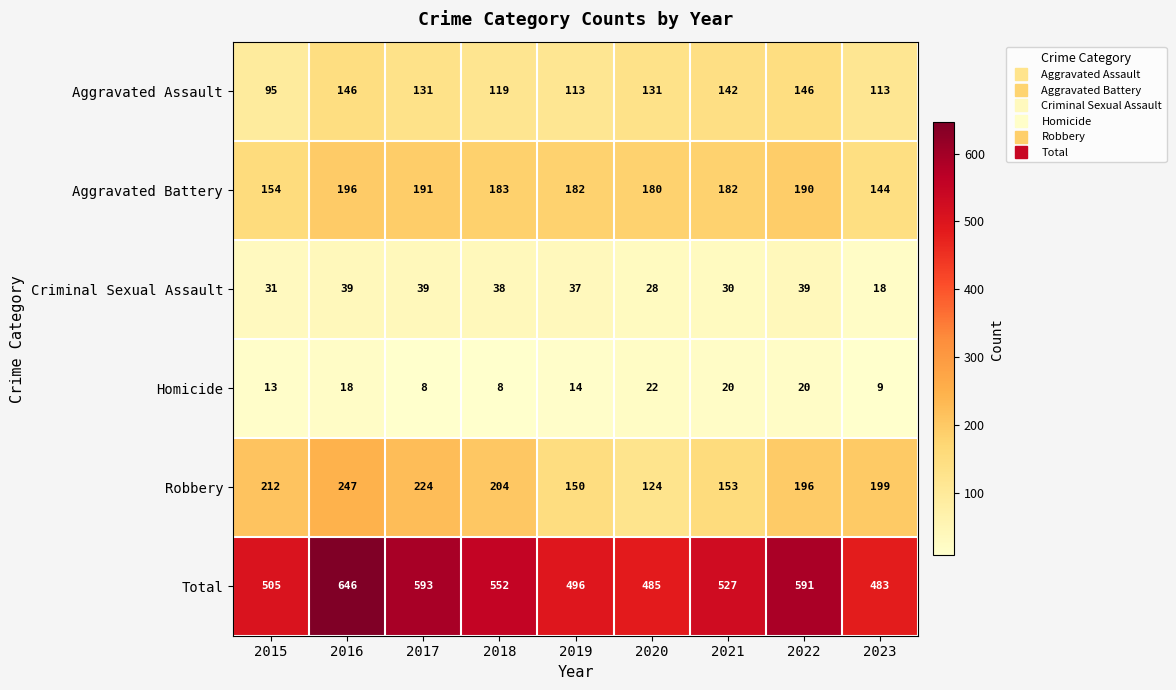

What is the difference between the highest and lowest values at 2016?

628